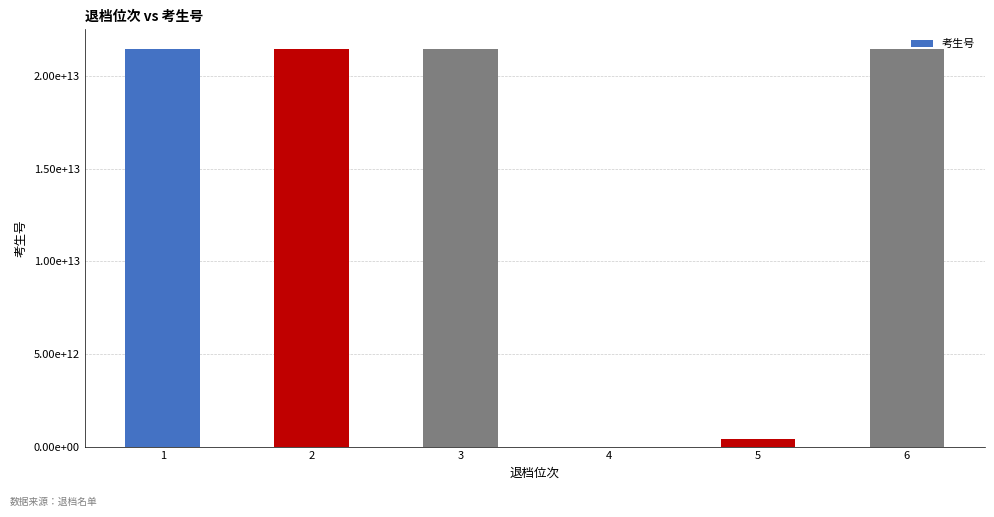

Count the number of data series in this chart.

1